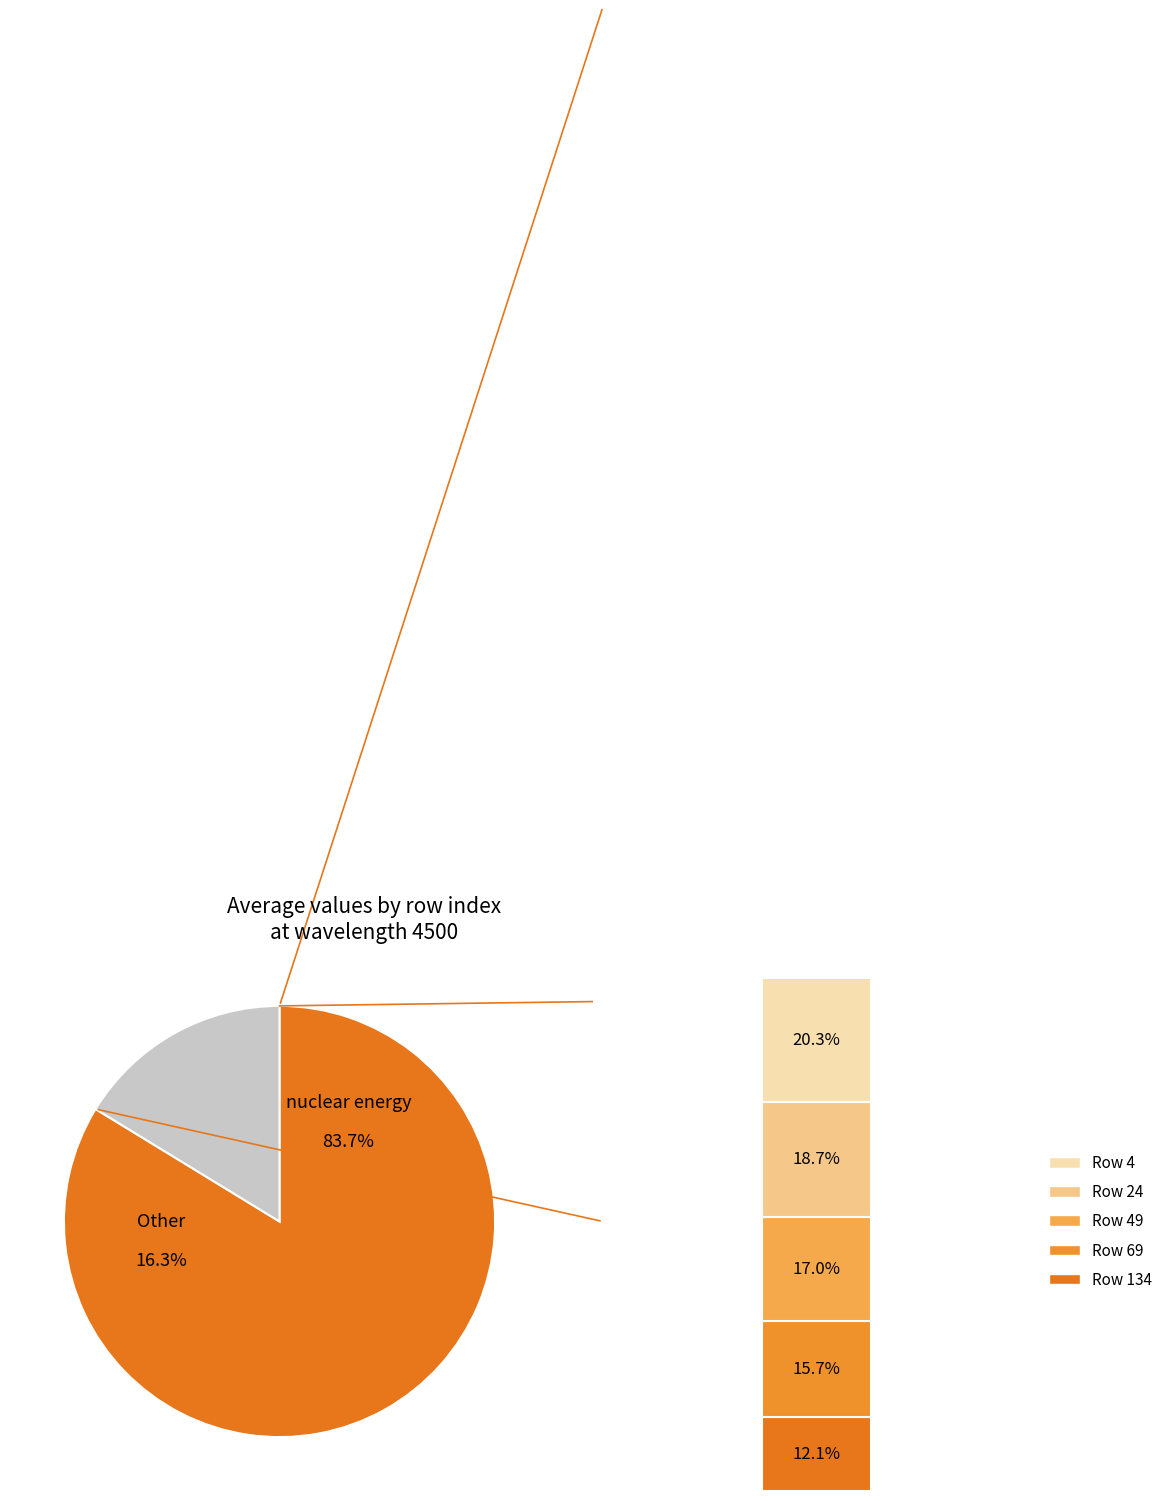

Combined, do 49 and 134 account for over 50%?

No